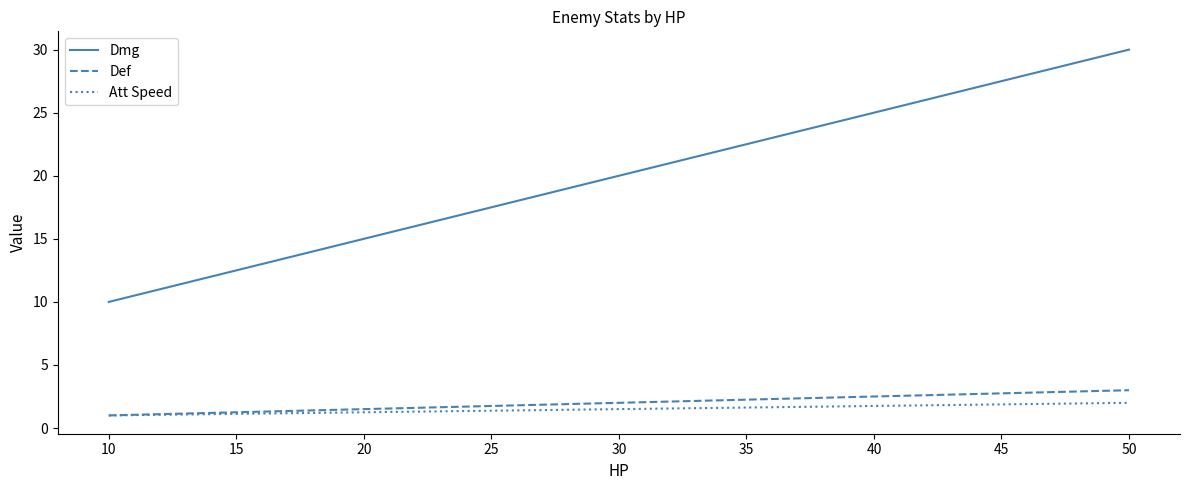

Reading left to right, transcribe all the data shown in this chart.

Dmg: 10	30
Def: 1	3
Att Speed: 1	2